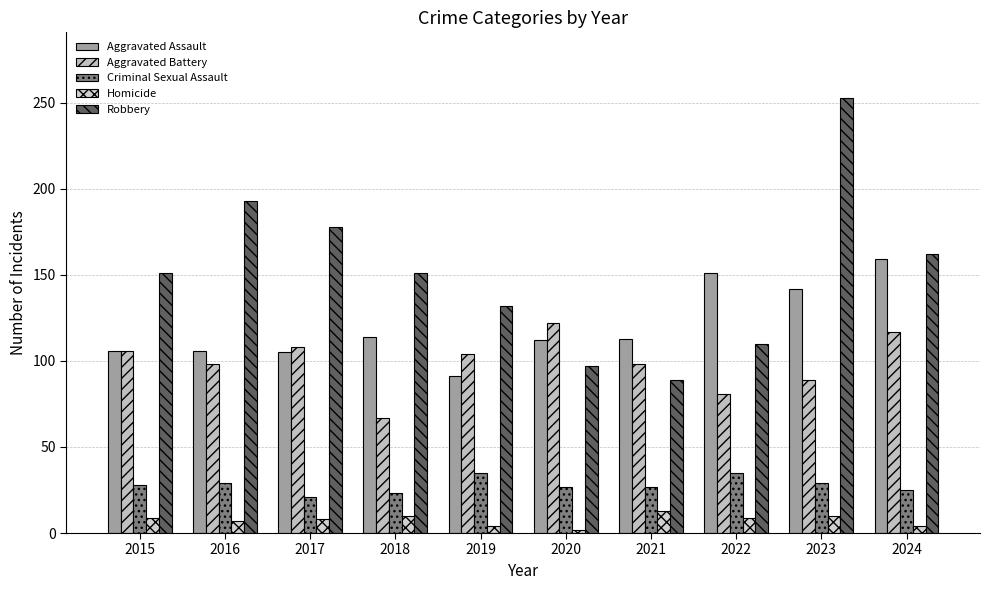

How many data points does each series have?

10